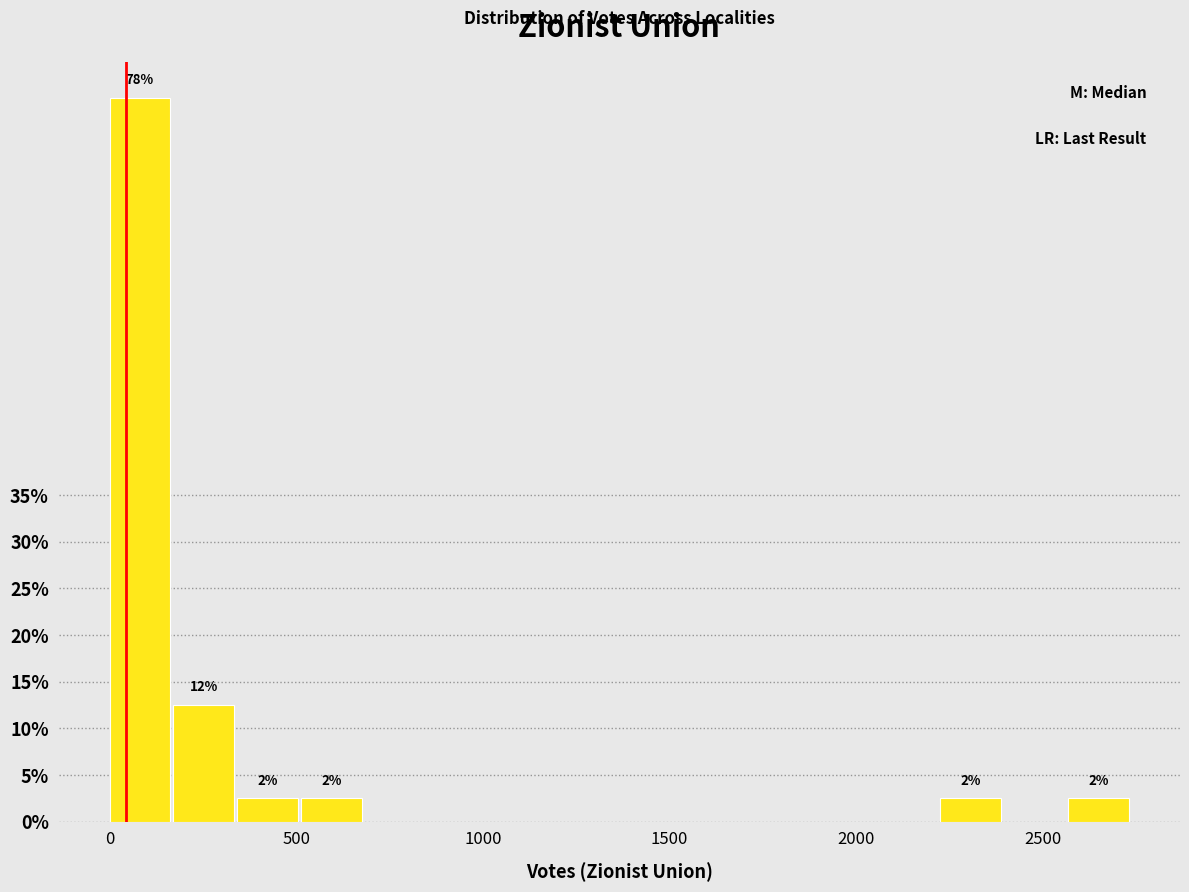

Read against the x-axis, roughly where is the centre of the tallest bar?

100